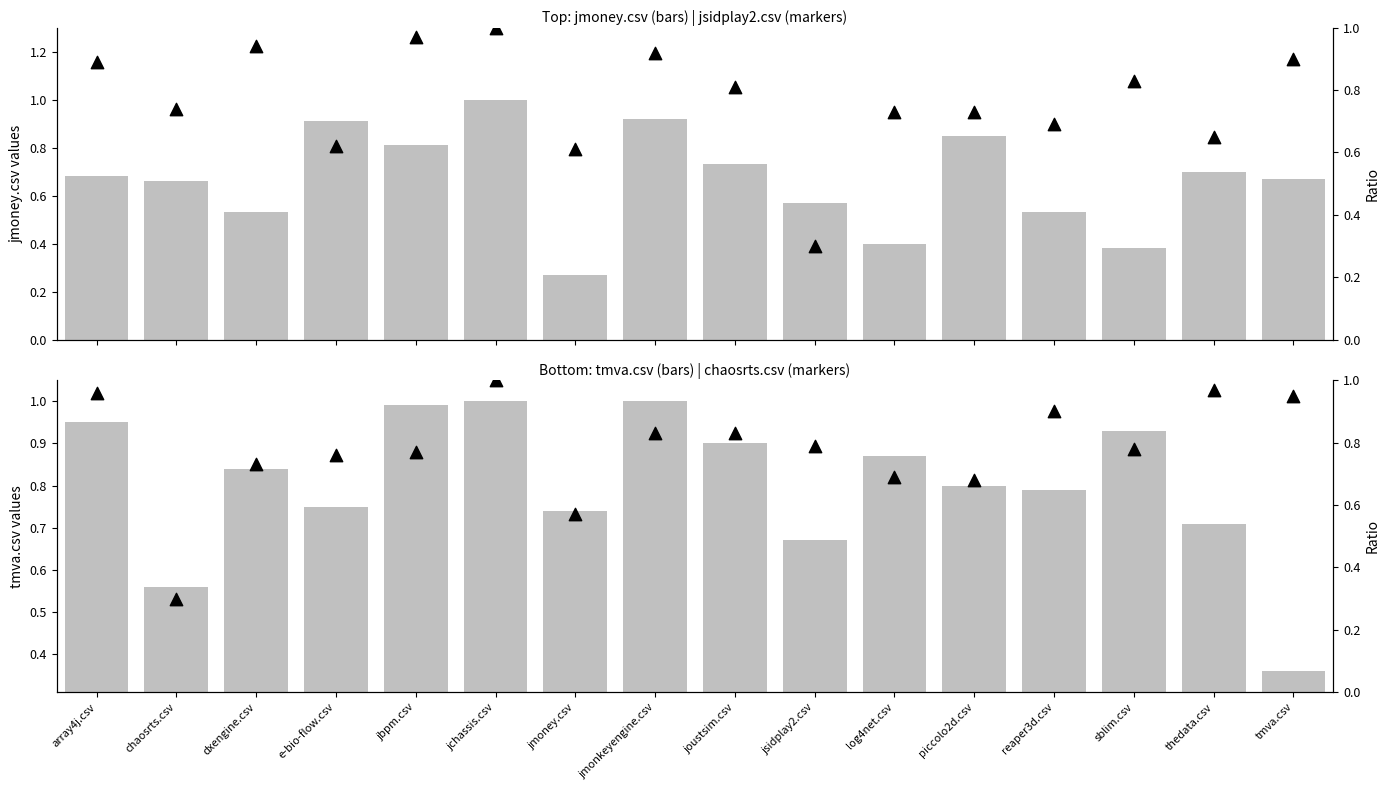

Which series contains the highest Y value?

jmoney.csv